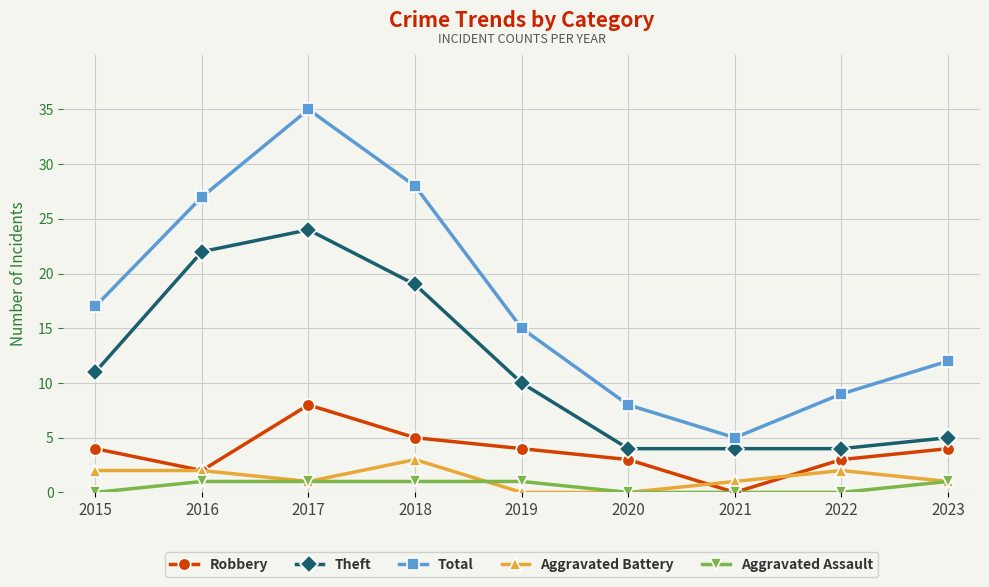

What are all the series names shown in the legend?

Robbery, Theft, Total, Aggravated Battery, Aggravated Assault